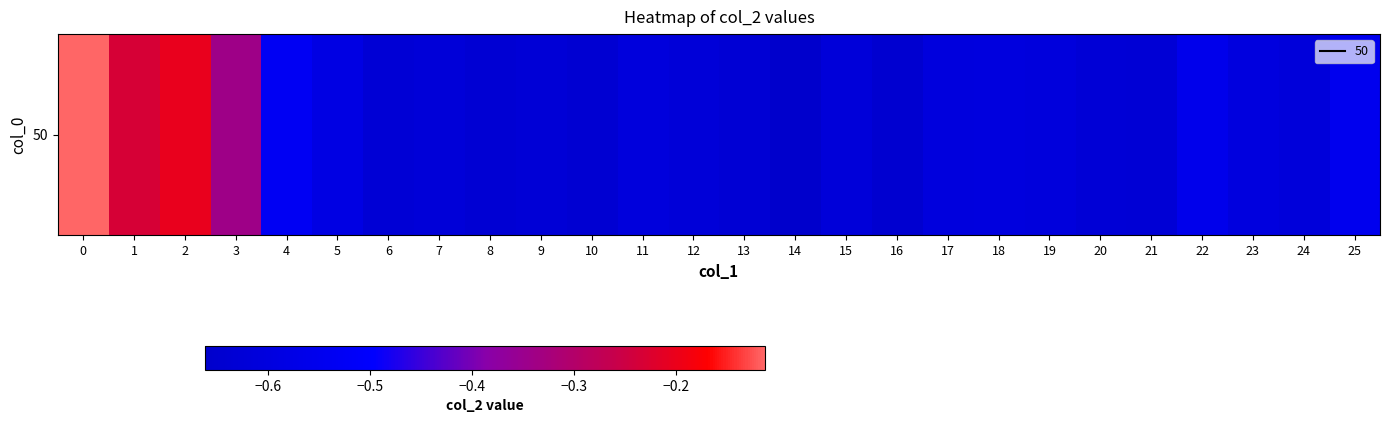

Which has a higher value, 7 or 16?

7